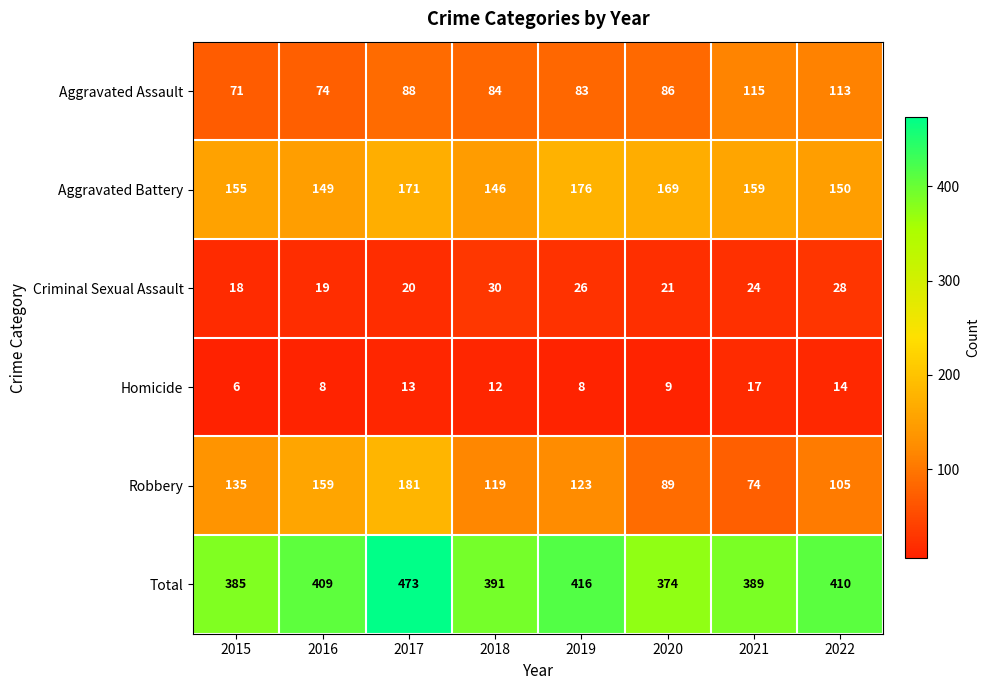

The Homicide series shows 17 at 2021. True or false?

True